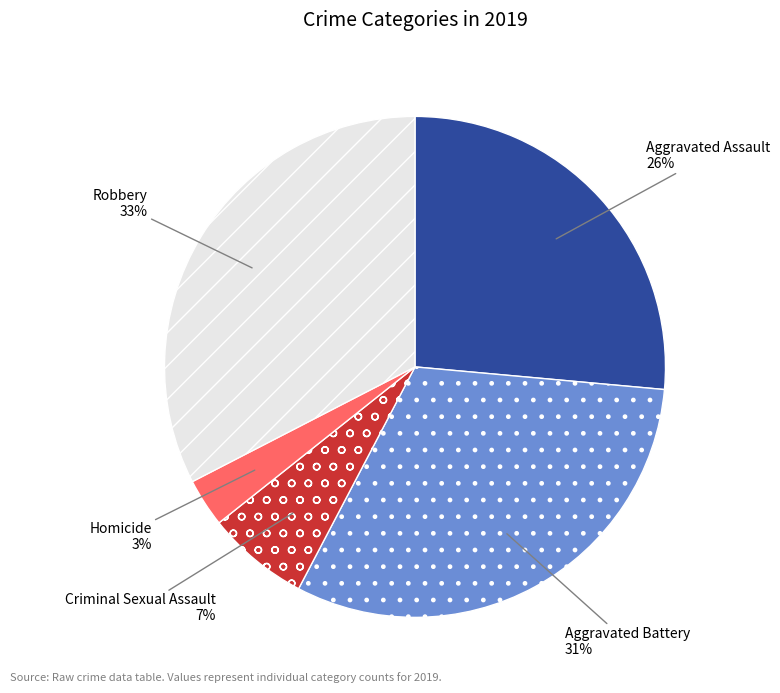

The Aggravated Battery slice represents 41% of the pie. True or false?

False